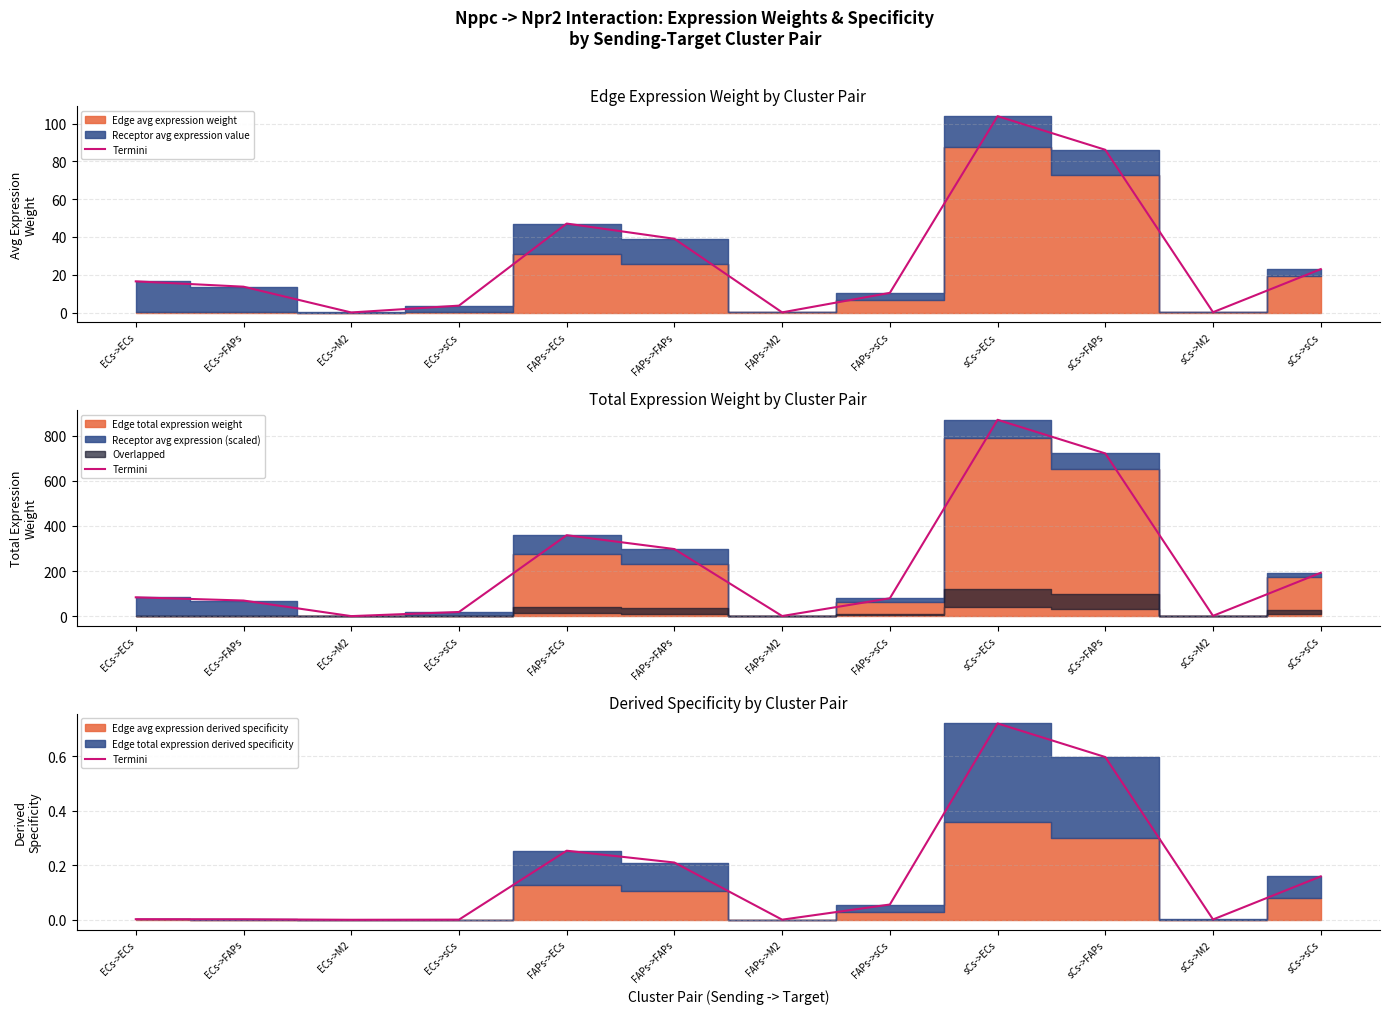

True or false: the data shows 0.0 at FAPs->M2.

True